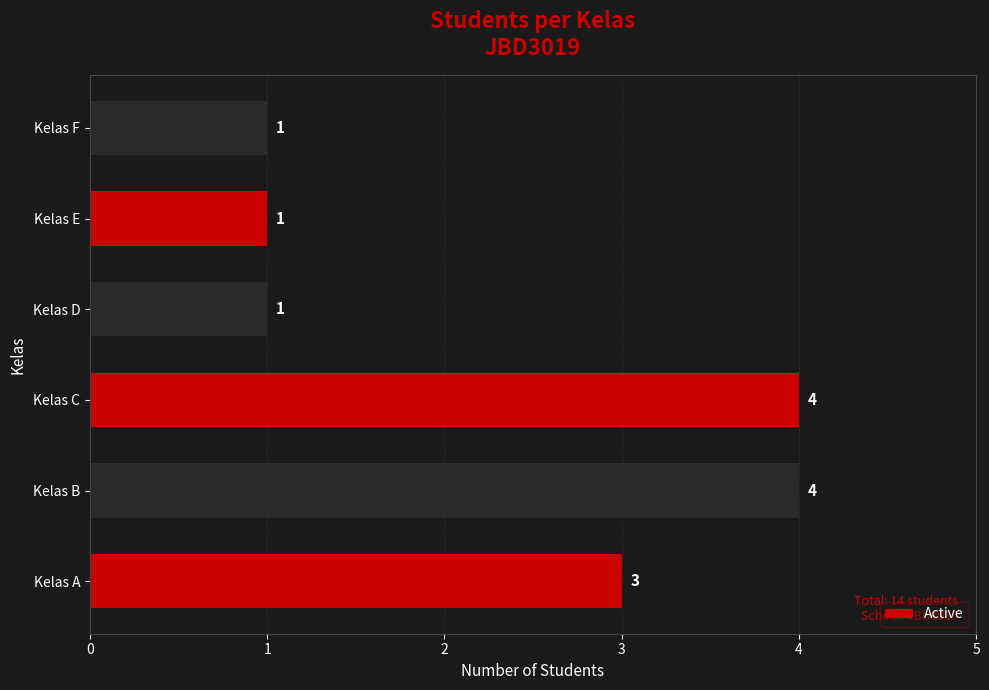

What is the sum of the values at Kelas A and Kelas D?

4